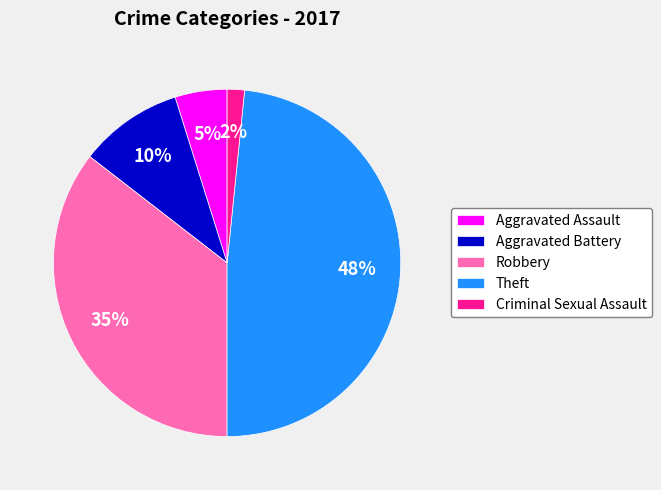

Approximately how many times larger is the value at Aggravated Battery compared to Aggravated Assault?

2.0